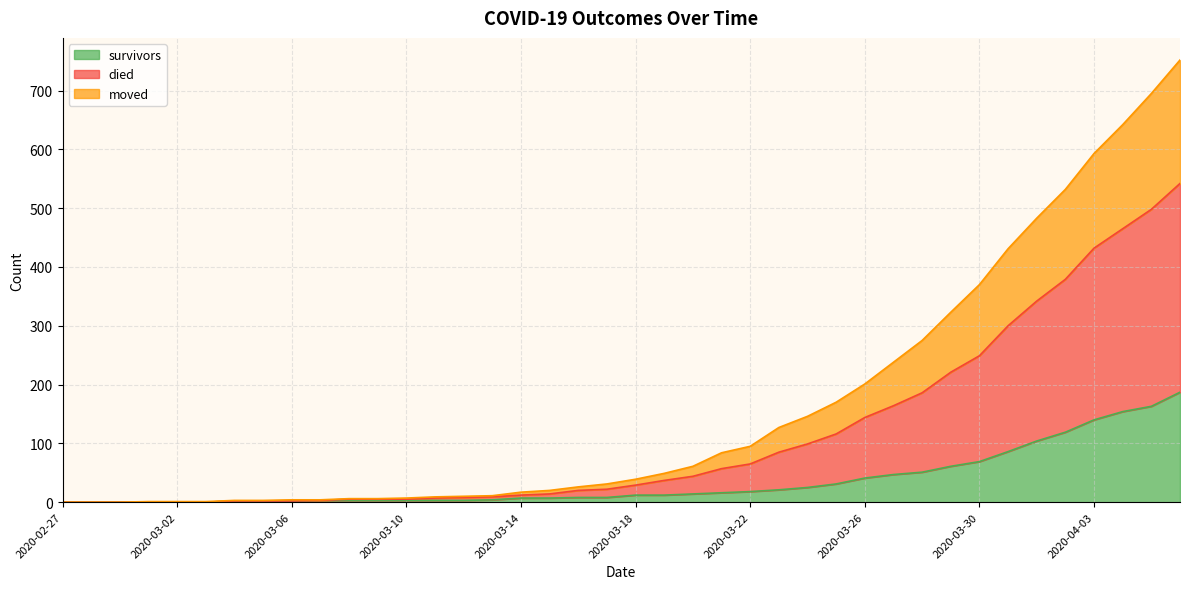

Between 2020-03-02 and 2020-04-04, which series saw the biggest shift?

died